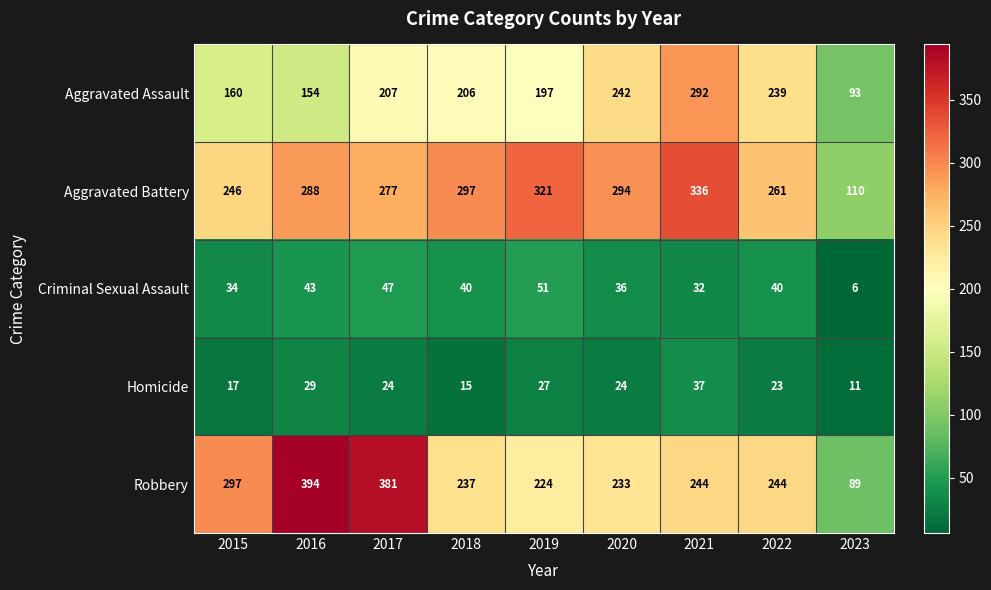

Which category has the lowest value across all series?

2023